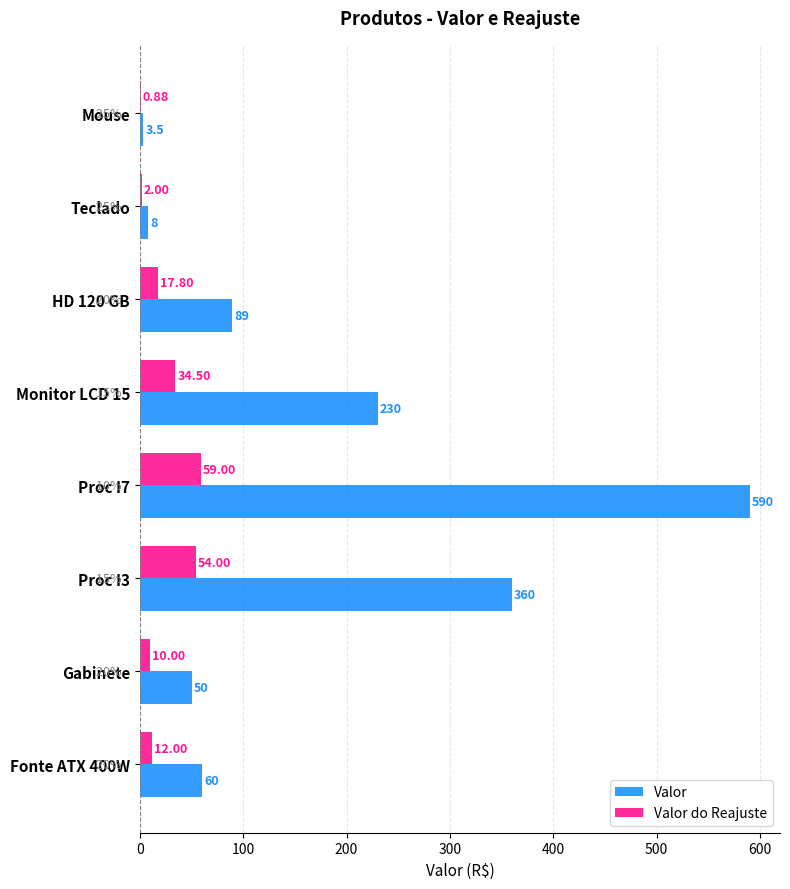

At which category does the chart reach its peak across all series?

Proc I7